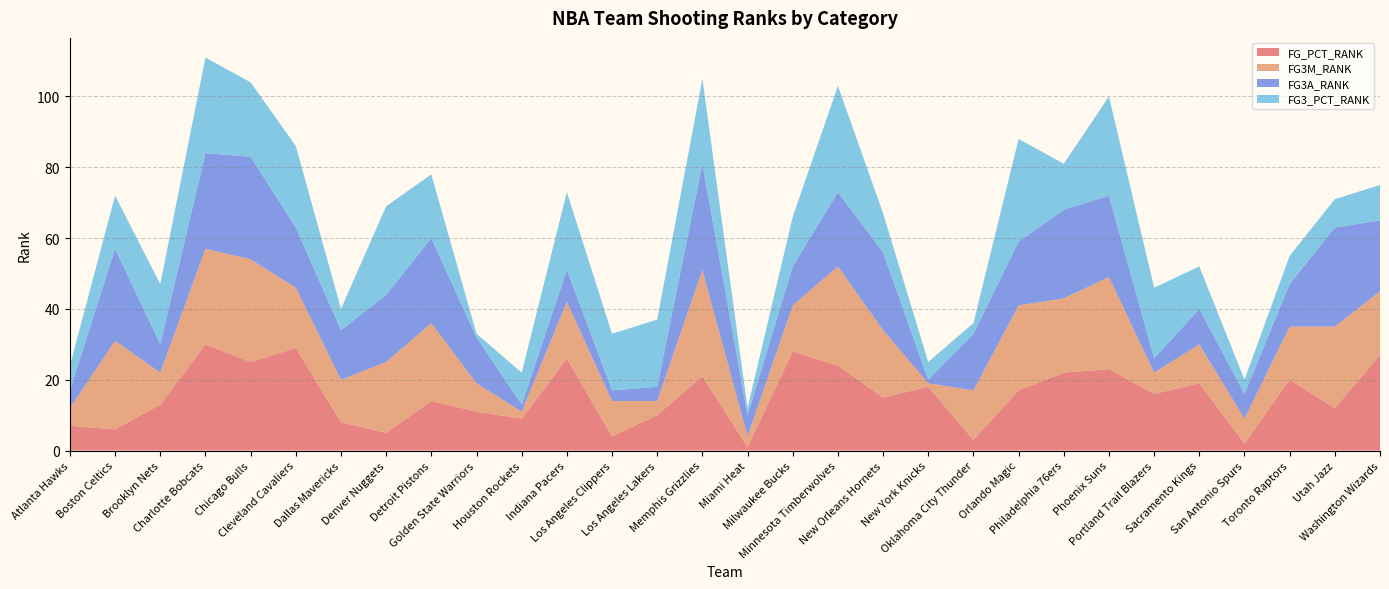

Reading right to left, list all the values displayed in this chart.

FG_PCT_RANK: Washington Wizards=27	Utah Jazz=12	Toronto Raptors=20	San Antonio Spurs=2	Sacramento Kings=19	Portland Trail Blazers=16	Phoenix Suns=23	Philadelphia 76ers=22	Orlando Magic=17	Oklahoma City Thunder=3	New York Knicks=18	New Orleans Hornets=15	Minnesota Timberwolves=24	Milwaukee Bucks=28	Miami Heat=1	Memphis Grizzlies=21	Los Angeles Lakers=10	Los Angeles Clippers=4	Indiana Pacers=26	Houston Rockets=9	Golden State Warriors=11	Detroit Pistons=14	Denver Nuggets=5	Dallas Mavericks=8	Cleveland Cavaliers=29	Chicago Bulls=25	Charlotte Bobcats=30	Brooklyn Nets=13	Boston Celtics=6	Atlanta Hawks=7
FG3M_RANK: Washington Wizards=18	Utah Jazz=23	Toronto Raptors=15	San Antonio Spurs=7	Sacramento Kings=11	Portland Trail Blazers=6	Phoenix Suns=26	Philadelphia 76ers=21	Orlando Magic=24	Oklahoma City Thunder=14	New York Knicks=1	New Orleans Hornets=19	Minnesota Timberwolves=28	Milwaukee Bucks=13	Miami Heat=3	Memphis Grizzlies=30	Los Angeles Lakers=4	Los Angeles Clippers=10	Indiana Pacers=16	Houston Rockets=2	Golden State Warriors=8	Detroit Pistons=22	Denver Nuggets=20	Dallas Mavericks=12	Cleveland Cavaliers=17	Chicago Bulls=29	Charlotte Bobcats=27	Brooklyn Nets=9	Boston Celtics=25	Atlanta Hawks=5
FG3A_RANK: Washington Wizards=20	Utah Jazz=28	Toronto Raptors=12	San Antonio Spurs=7	Sacramento Kings=10	Portland Trail Blazers=4	Phoenix Suns=23	Philadelphia 76ers=25	Orlando Magic=18	Oklahoma City Thunder=16	New York Knicks=1	New Orleans Hornets=22	Minnesota Timberwolves=21	Milwaukee Bucks=11	Miami Heat=6	Memphis Grizzlies=30	Los Angeles Lakers=4	Los Angeles Clippers=3	Indiana Pacers=9	Houston Rockets=2	Golden State Warriors=13	Detroit Pistons=24	Denver Nuggets=19	Dallas Mavericks=14	Cleveland Cavaliers=17	Chicago Bulls=29	Charlotte Bobcats=27	Brooklyn Nets=8	Boston Celtics=26	Atlanta Hawks=5
FG3_PCT_RANK: Washington Wizards=10	Utah Jazz=8	Toronto Raptors=8	San Antonio Spurs=4	Sacramento Kings=12	Portland Trail Blazers=20	Phoenix Suns=28	Philadelphia 76ers=13	Orlando Magic=29	Oklahoma City Thunder=3	New York Knicks=5	New Orleans Hornets=11	Minnesota Timberwolves=30	Milwaukee Bucks=14	Miami Heat=2	Memphis Grizzlies=24	Los Angeles Lakers=19	Los Angeles Clippers=16	Indiana Pacers=22	Houston Rockets=9	Golden State Warriors=1	Detroit Pistons=18	Denver Nuggets=25	Dallas Mavericks=6	Cleveland Cavaliers=23	Chicago Bulls=21	Charlotte Bobcats=27	Brooklyn Nets=17	Boston Celtics=15	Atlanta Hawks=7